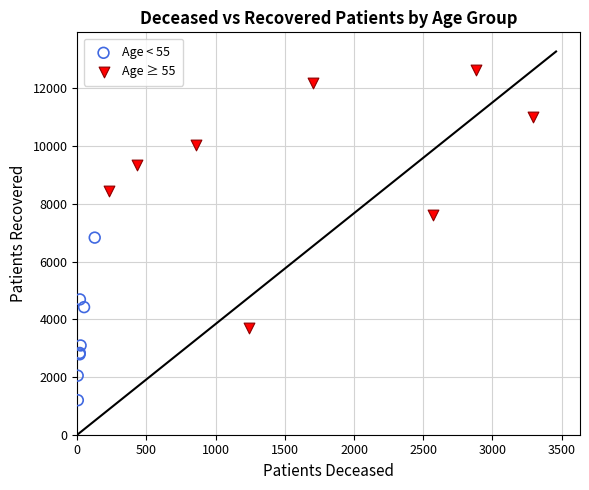

Which series has the widest spread of Y values?

Age ≥ 55